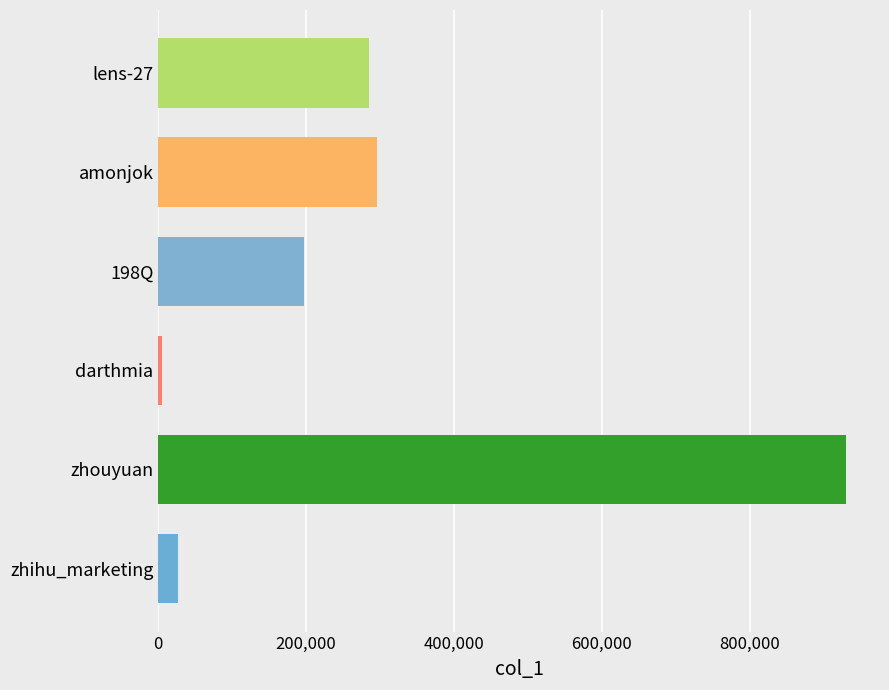

What is the average value?

289760